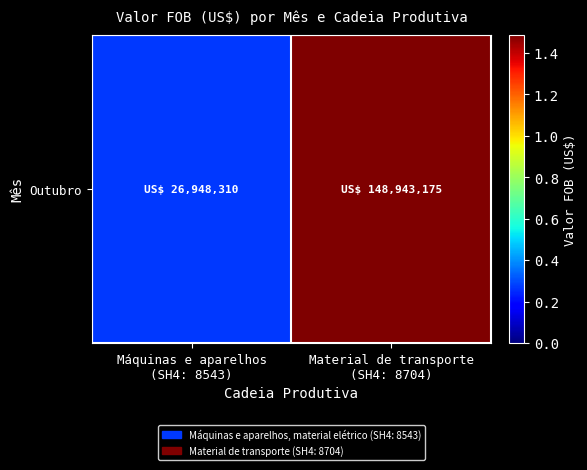

Which category has the highest value across all series?

Material de transporte
(SH4: 8704)